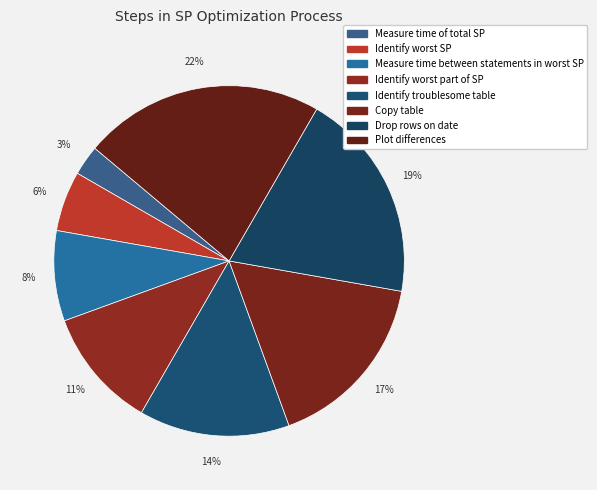

How many slices are in this pie chart?

8